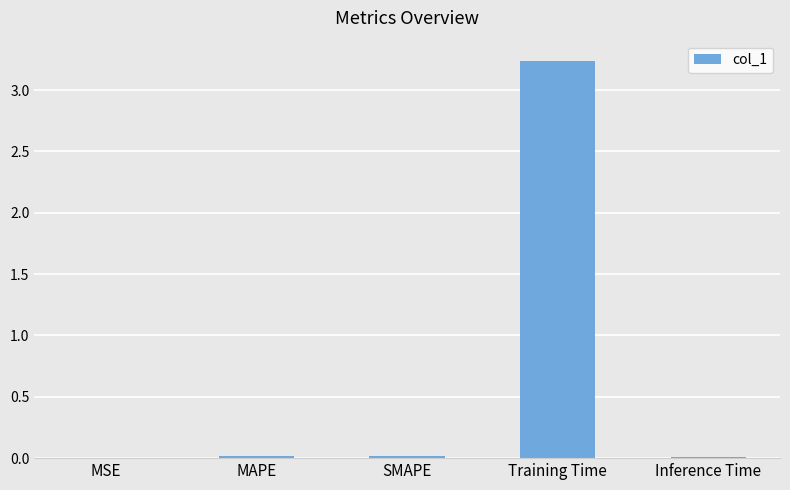

What is the sum of all values?

3.3